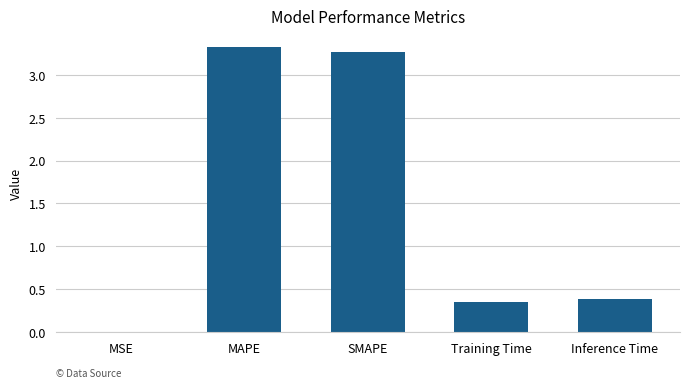

The value at Training Time is 0.5. True or false?

False